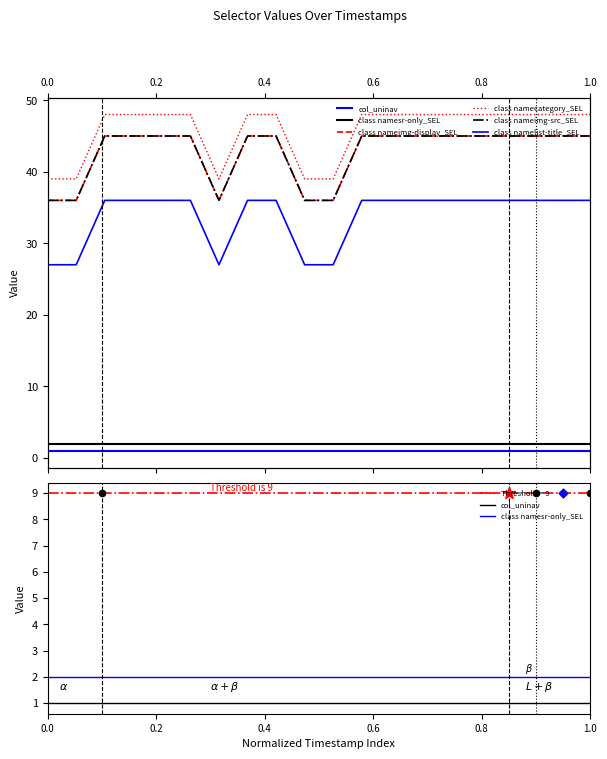

Which series reaches the minimum Y coordinate?

col_uninav